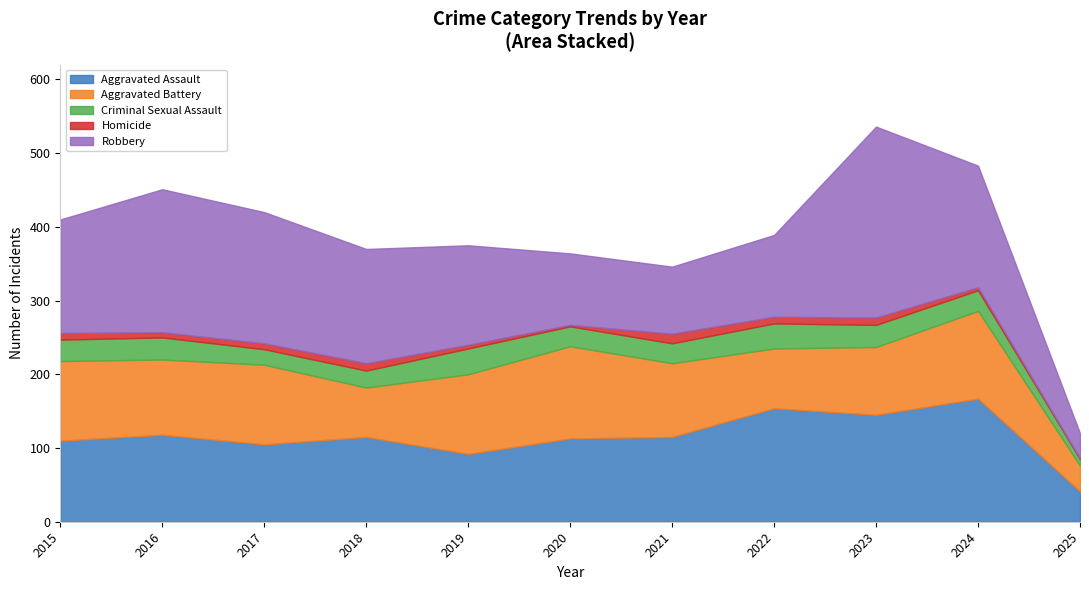

True or false: Homicide and Criminal Sexual Assault cross at least once.

False